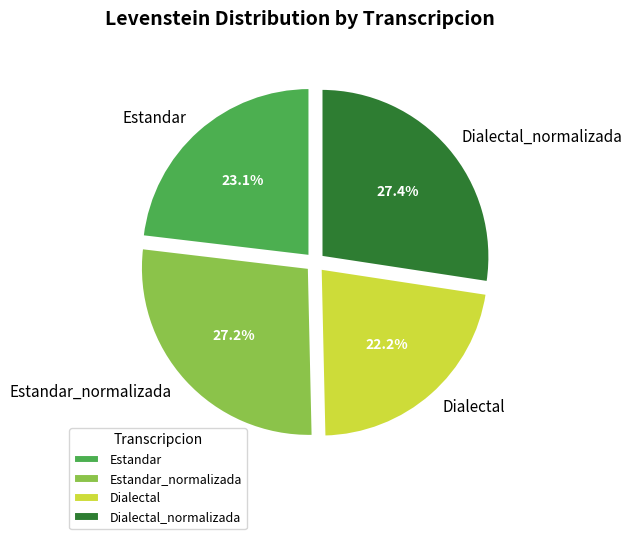

To the nearest percent, what portion does Estandar represent?

23%